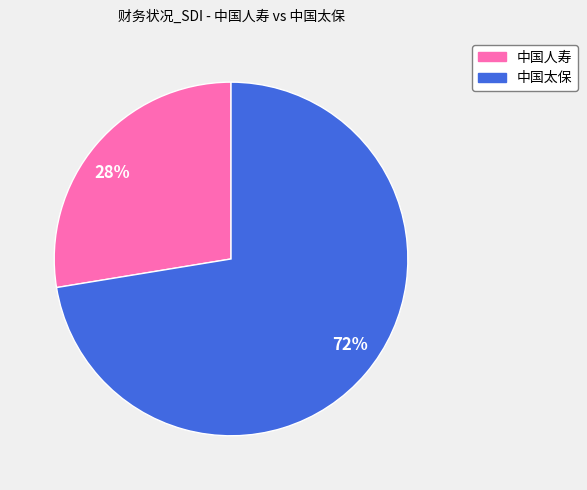

Which has a higher value, 72% or 28%?

72%